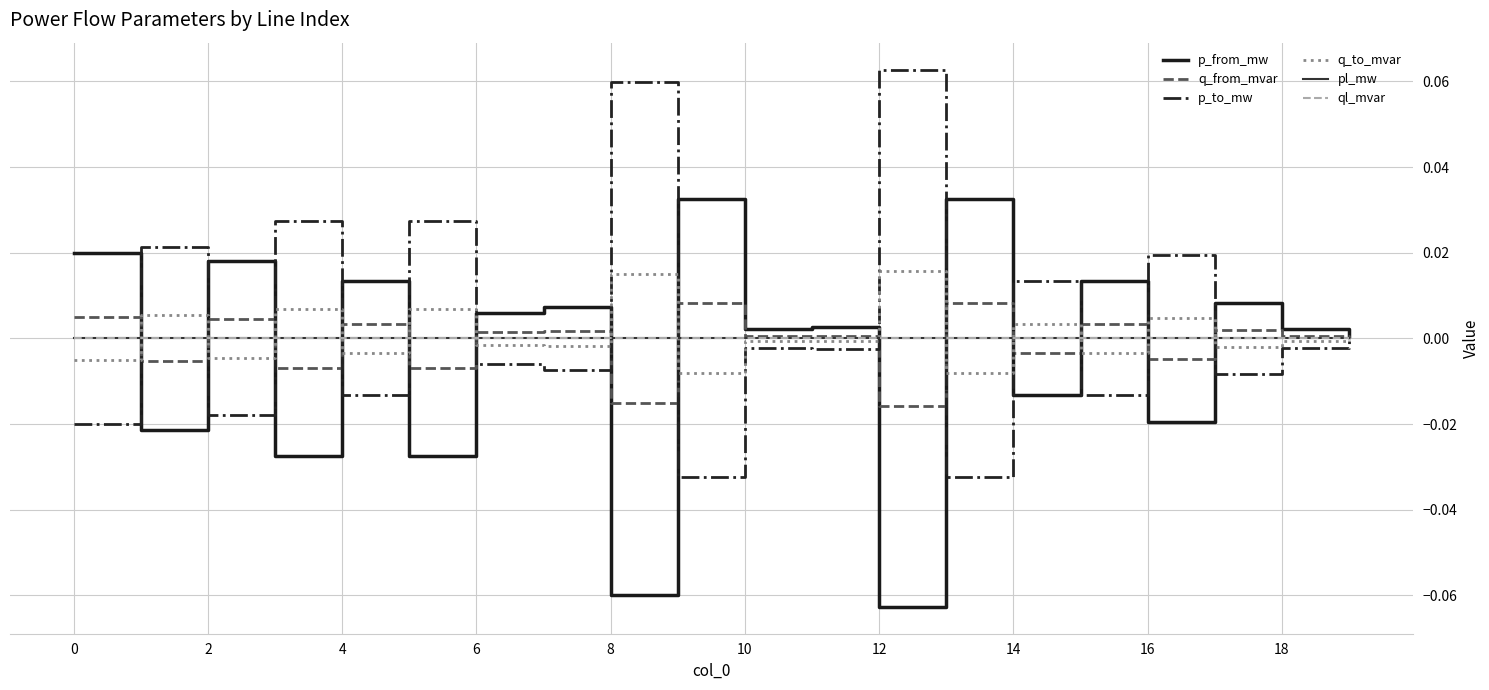

In p_to_mw, how many points are higher than both neighbors (excluding endpoints)?

8